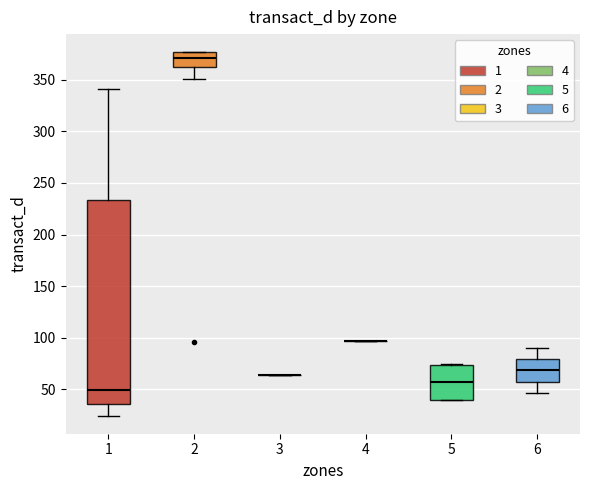

Which box is the tallest, from its lower edge to its upper edge?

1